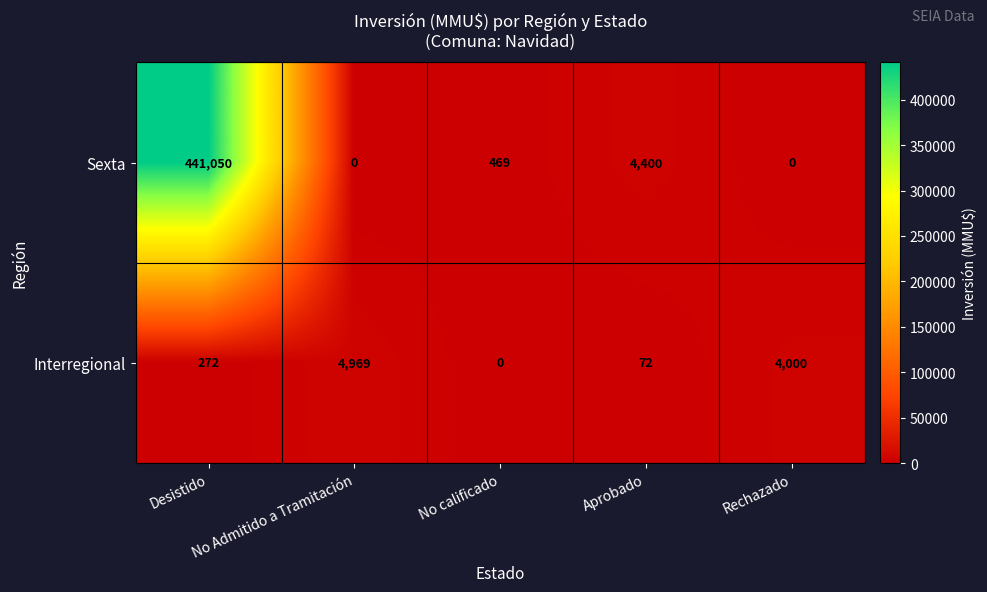

What is the difference between the highest and lowest values at No Admitido a Tramitación?

4969